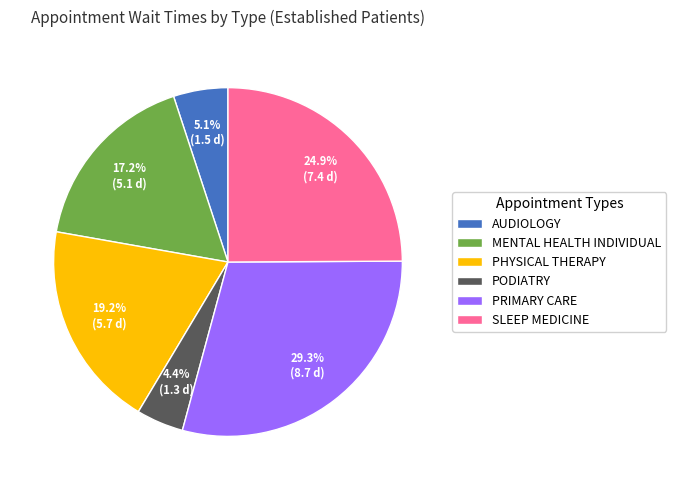

Combined, do AUDIOLOGY and PHYSICAL THERAPY account for over 50%?

No